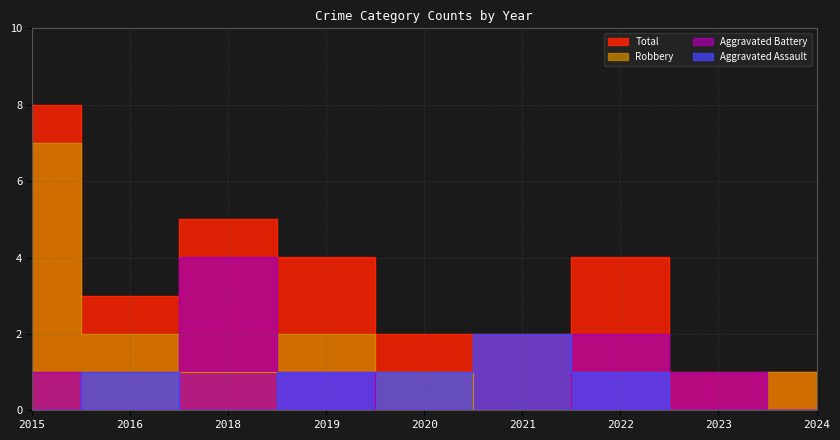

True or false: Robbery and Total cross at least once.

False